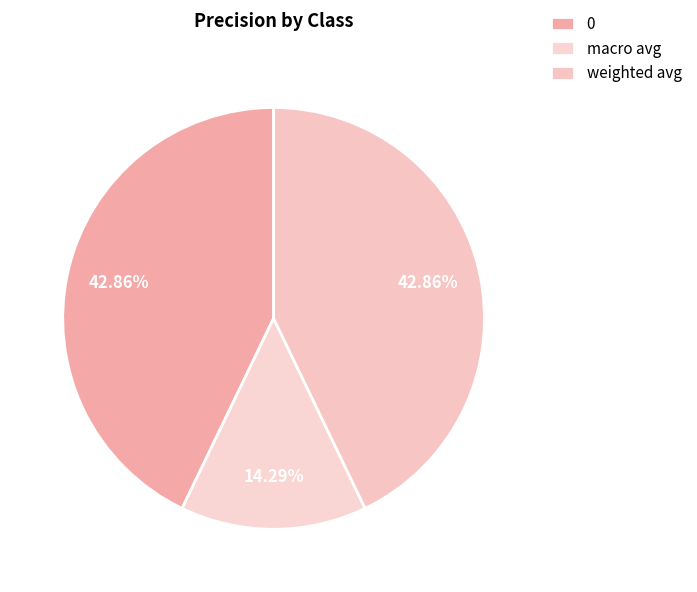

The 0 slice represents 43% of the pie. True or false?

True